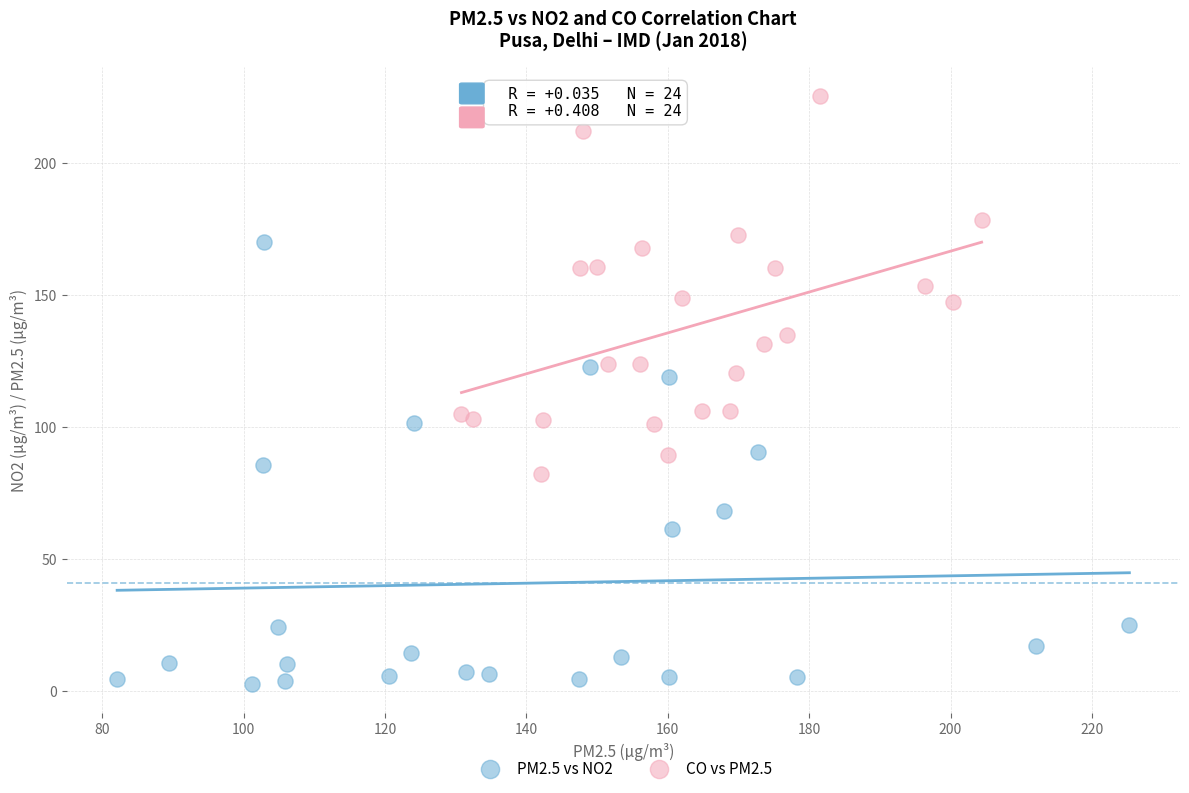

What are all the series names shown in the legend?

PM2.5 vs NO2, CO vs PM2.5